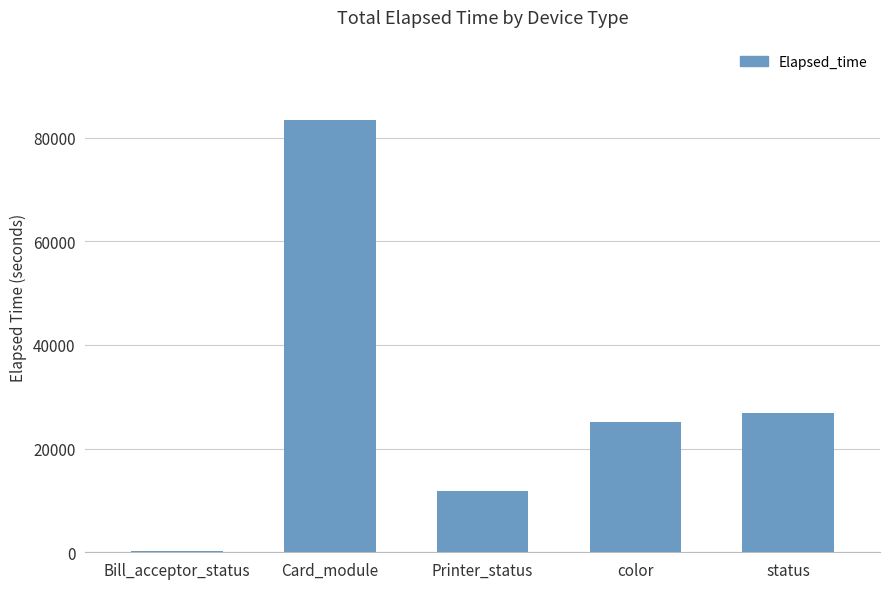

Reading right to left, extract all data points from this chart.

26808	25192	11814	83369	298